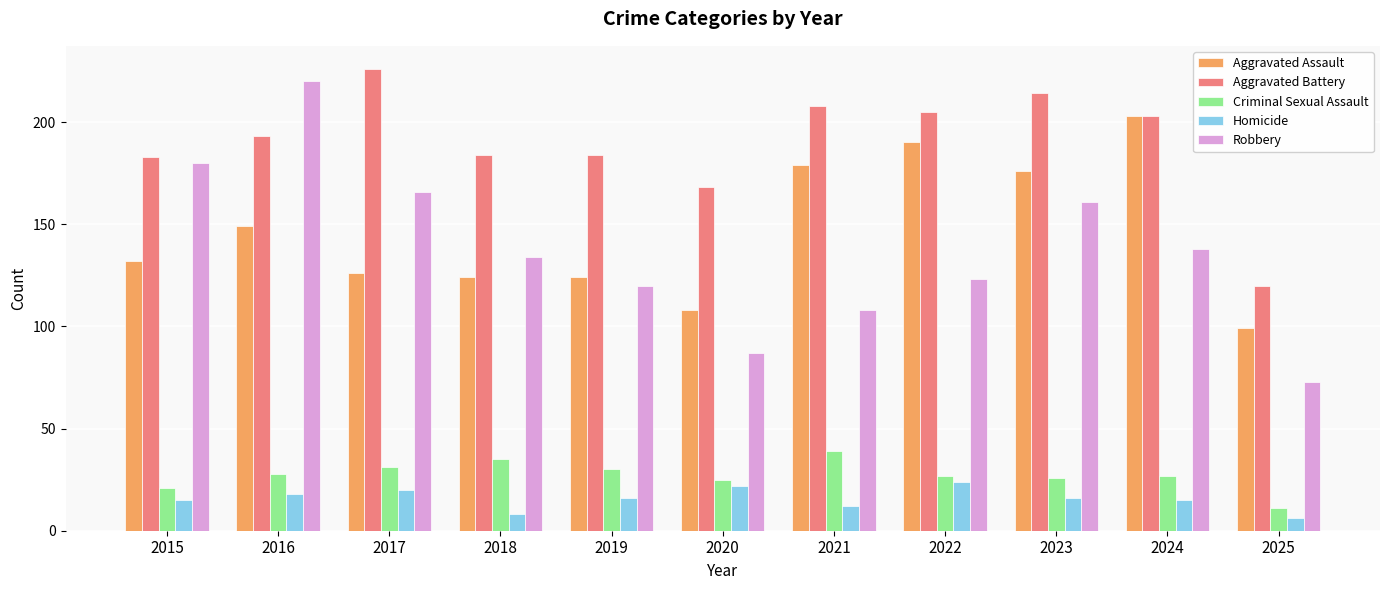

How many series are shown in this chart?

5